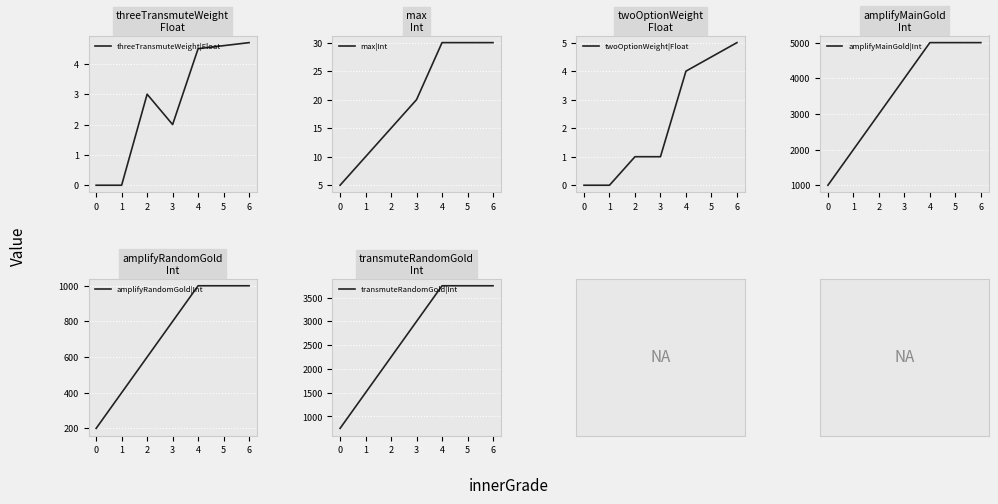

List the series in order of their peak value, highest first.

amplifyMainGold|Int, transmuteRandomGold|Int, amplifyRandomGold|Int, max|Int, twoOptionWeight|Float, threeTransmuteWeight|Float